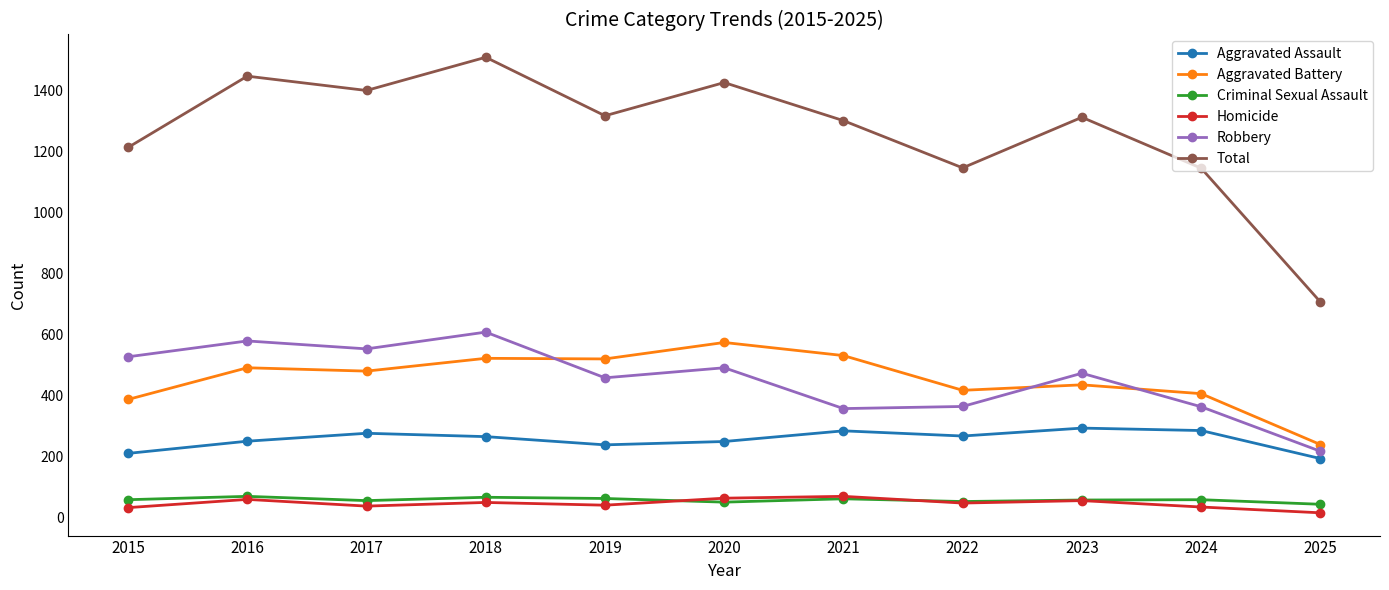

Which series has the largest total across all categories?

Total